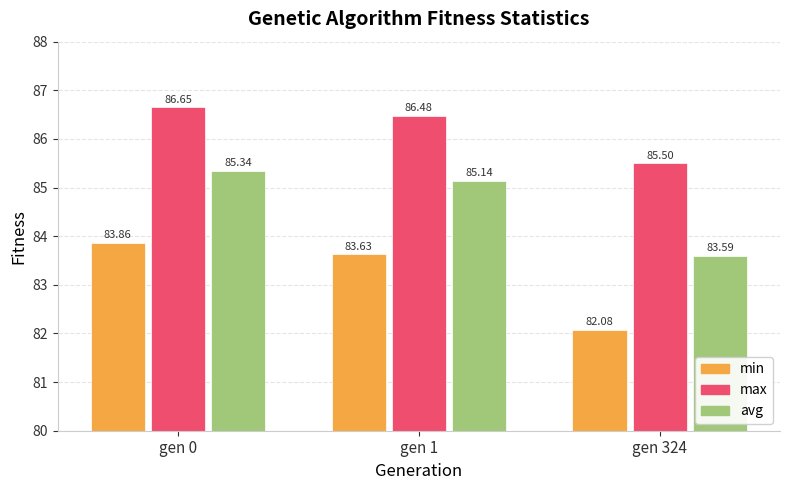

What is the spread (max minus min) of values at gen 324?

3.4